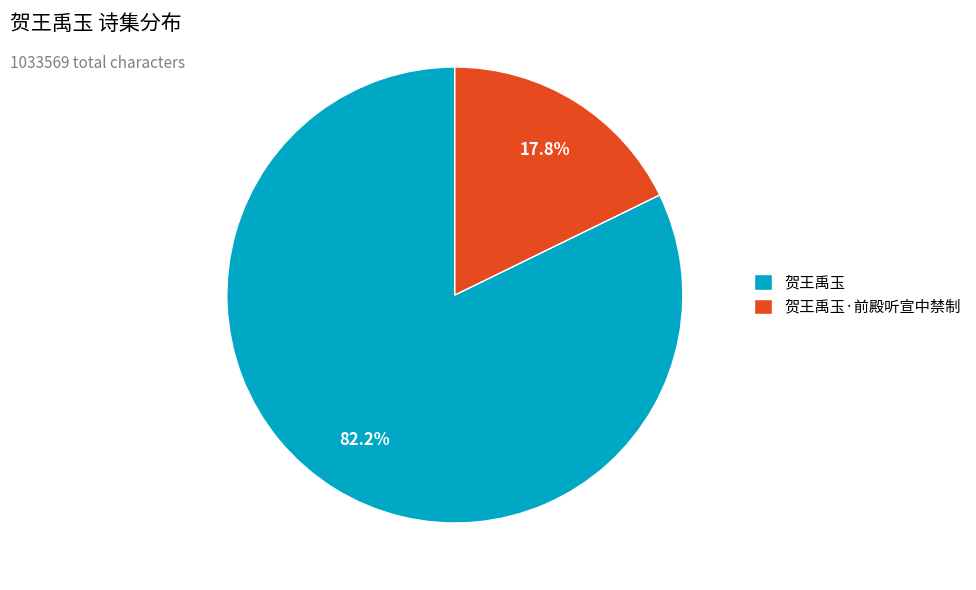

Does 贺王禹玉 represent more than half of the total?

Yes